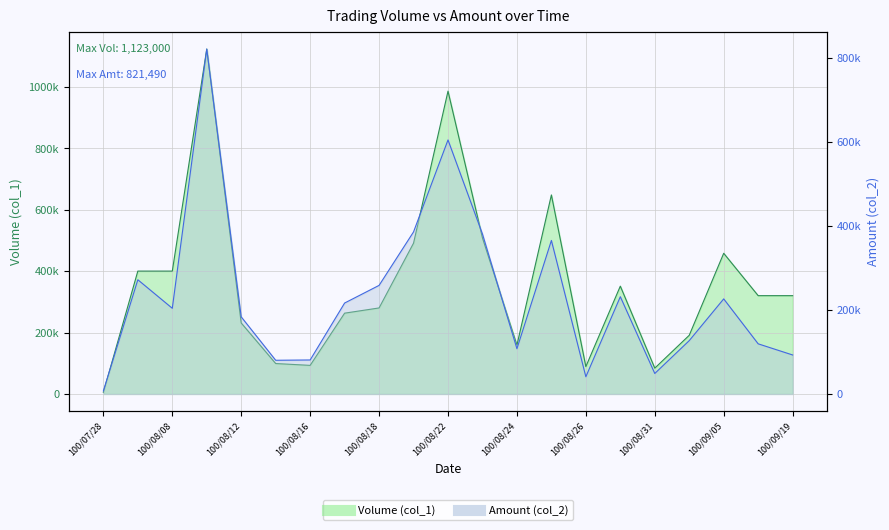

Between 100/09/05 and 100/08/15, which is larger?

100/09/05